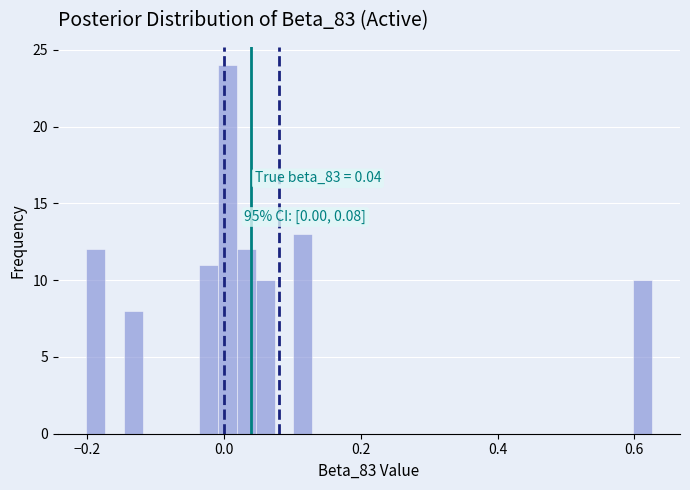

Around what value on the x-axis is the tallest bar? Give the approximate position of its centre, as read against the axis.

0.00